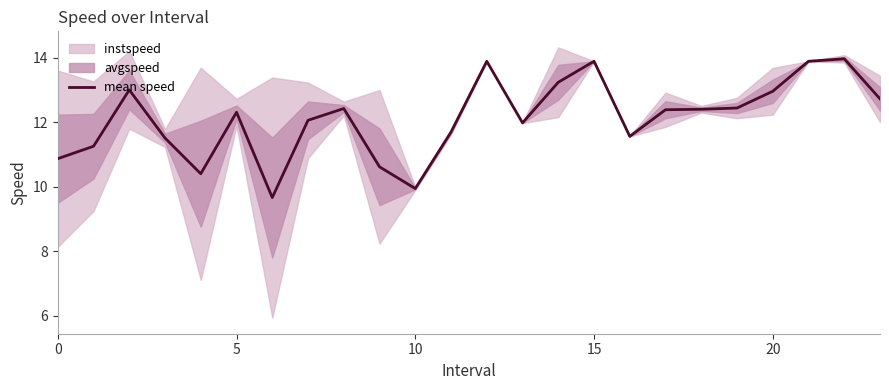

Is it true that the value at 6 is 3.7?

False